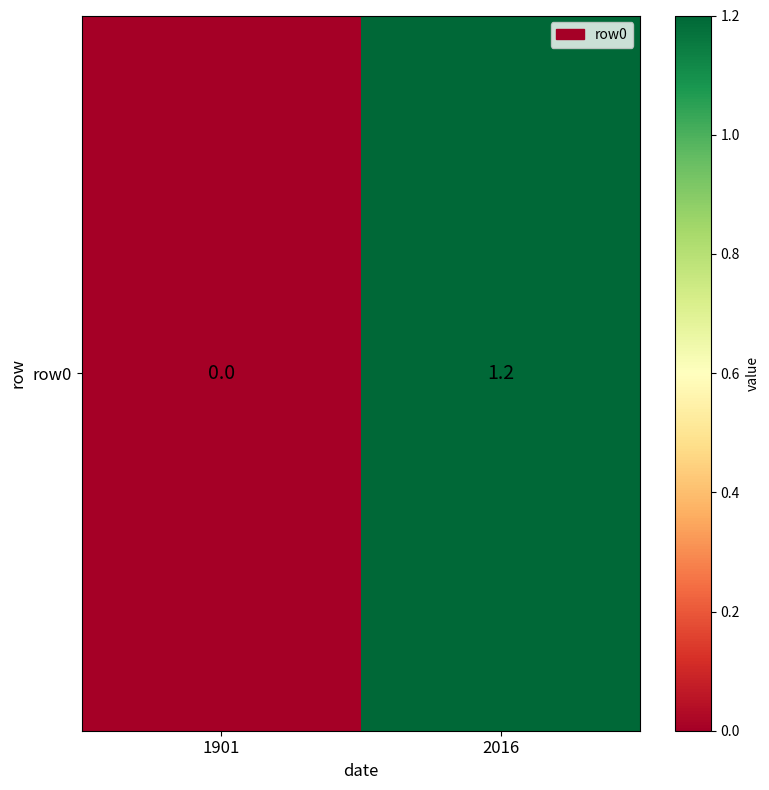

Reading right to left, list all the values displayed in this chart.

2016=1.2	1901=0.0